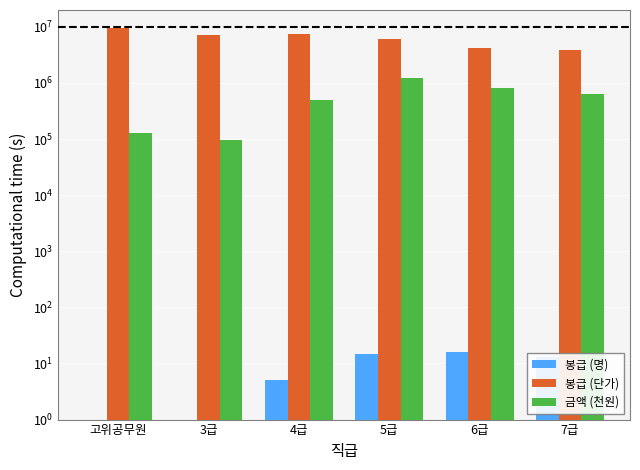

What is the approximate value of 금액 (천원) at 6급?

824027